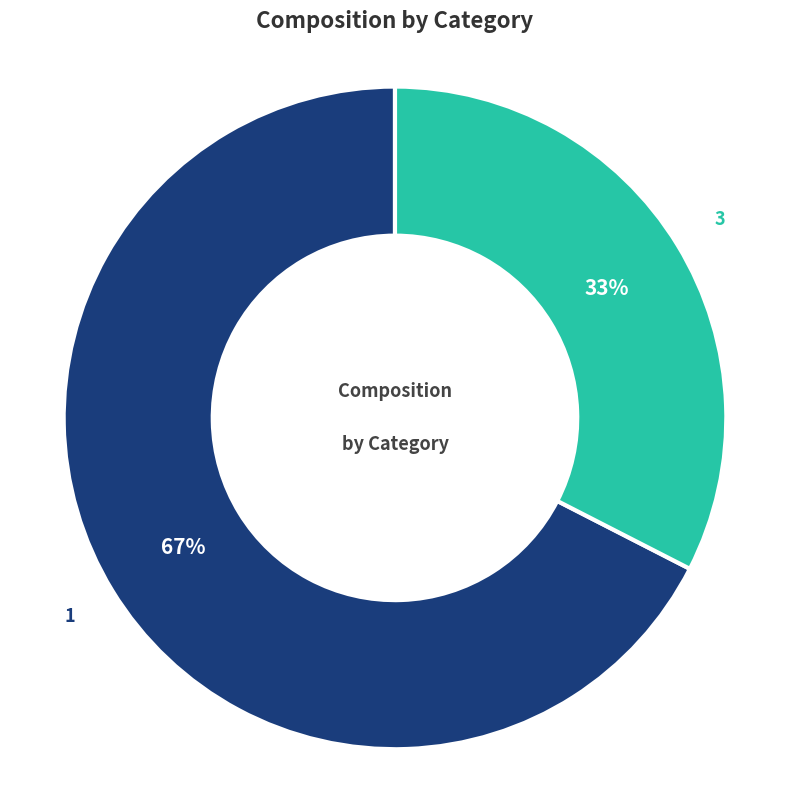

How many segments does this pie chart have?

2